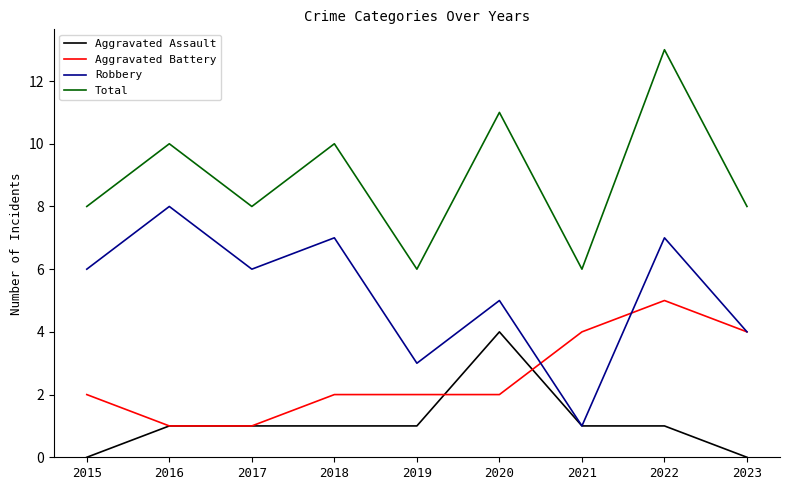

What value does the Aggravated Battery series have at 2020?

2